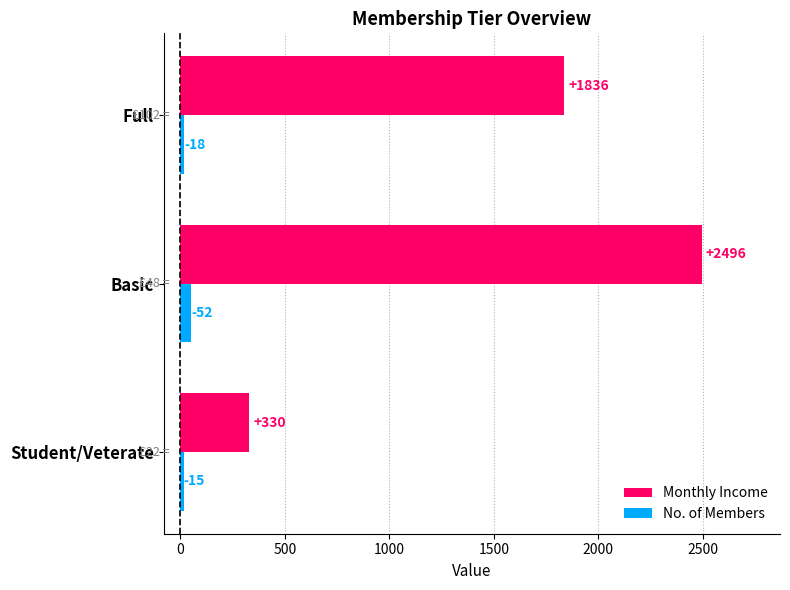

The value of No. of Members at Full is 18. True or false?

True